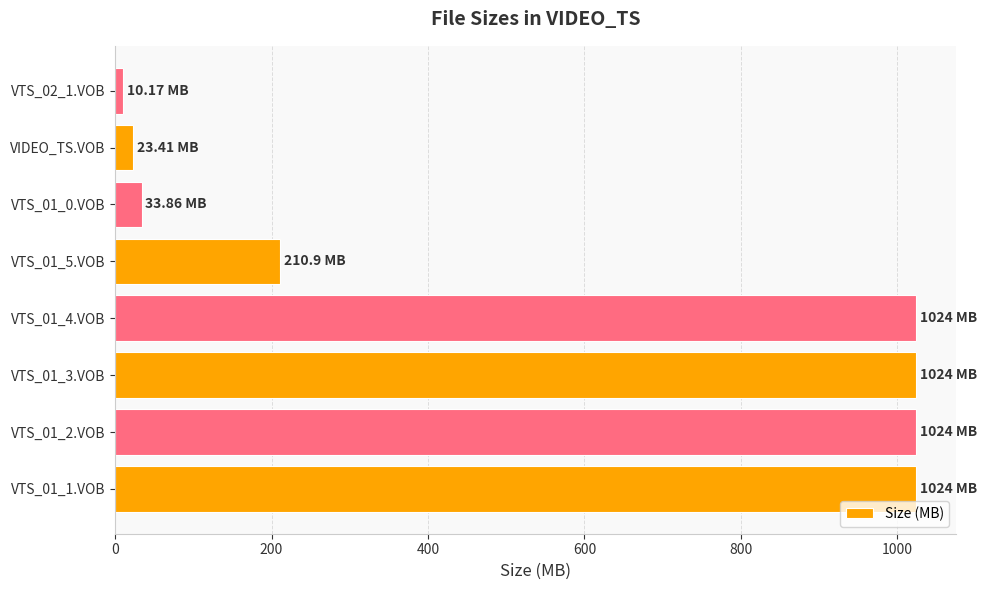

Does the chart contain stacked bars?

No